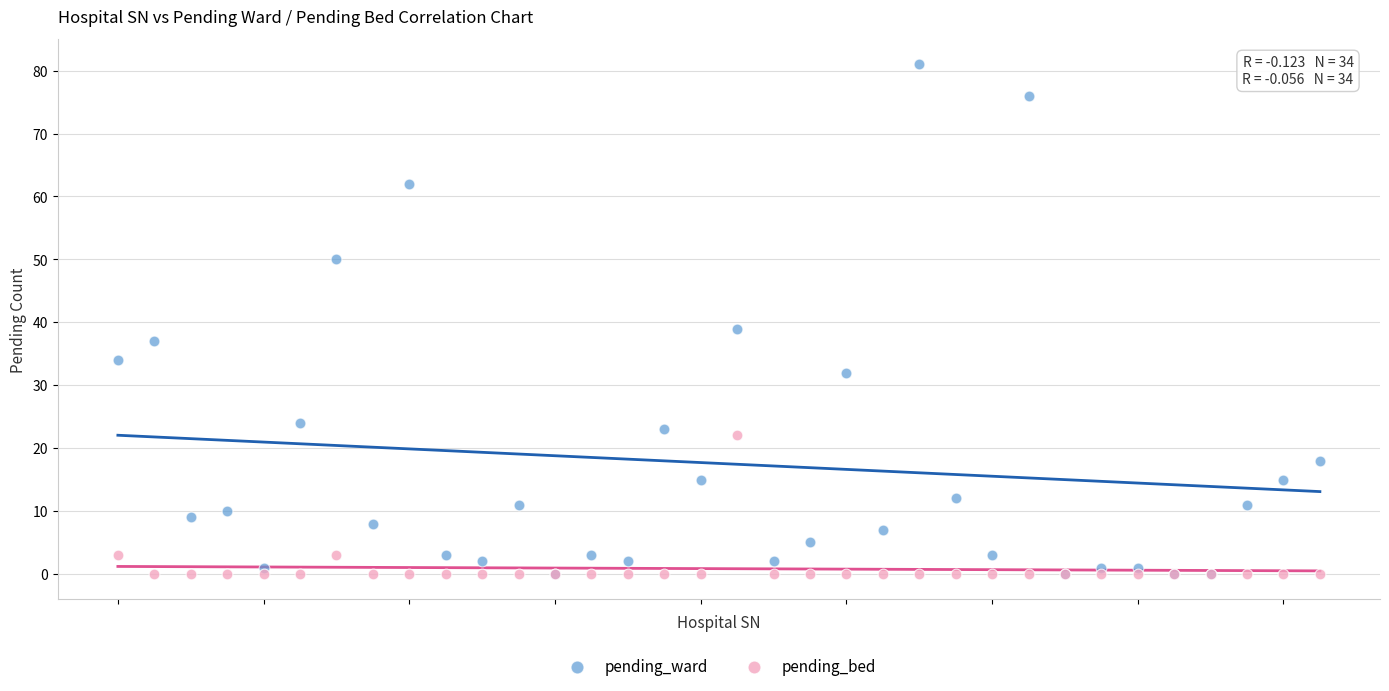

Across all series, what Y value is closest to 40?

39